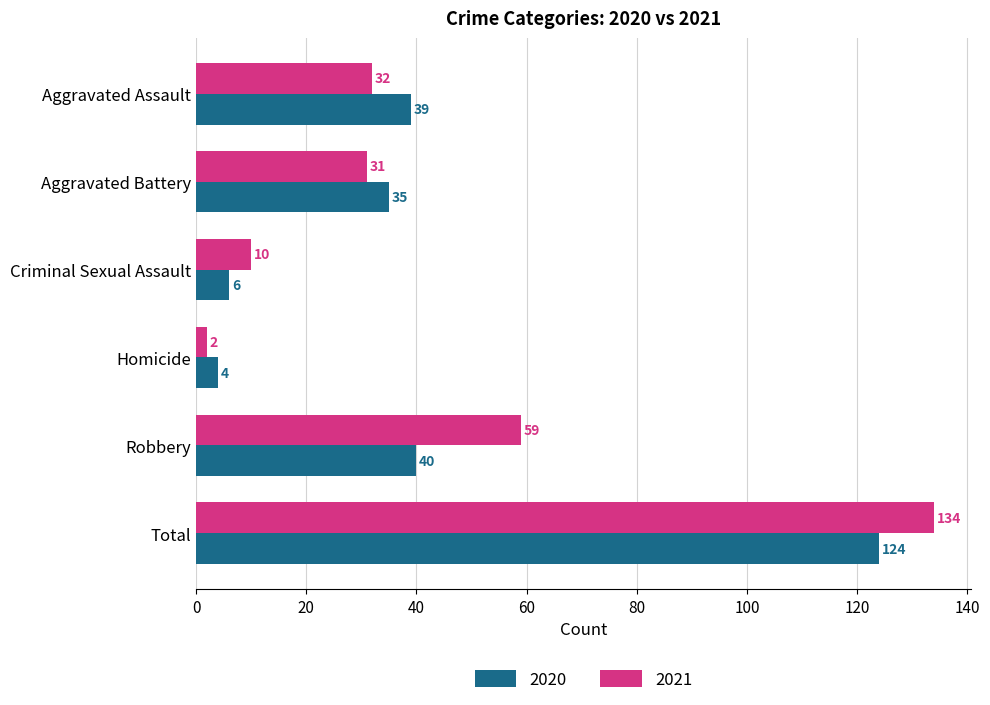

At how many categories does at least one series exceed 67?

1